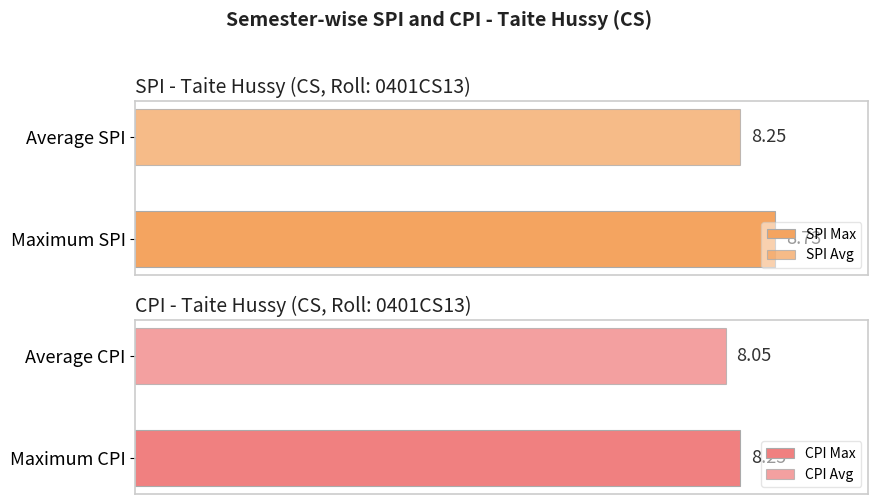

Which series has the largest range (max minus min)?

SPI